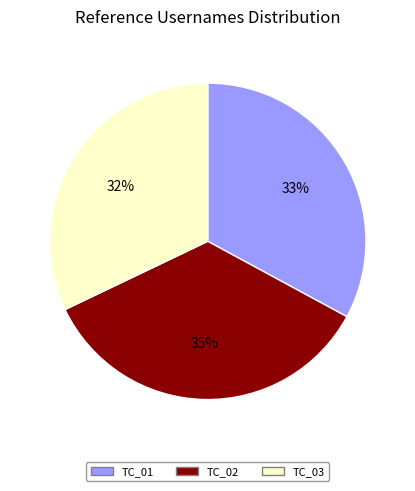

What is the ratio of the value at TC_02 to the value at TC_01?

1.1